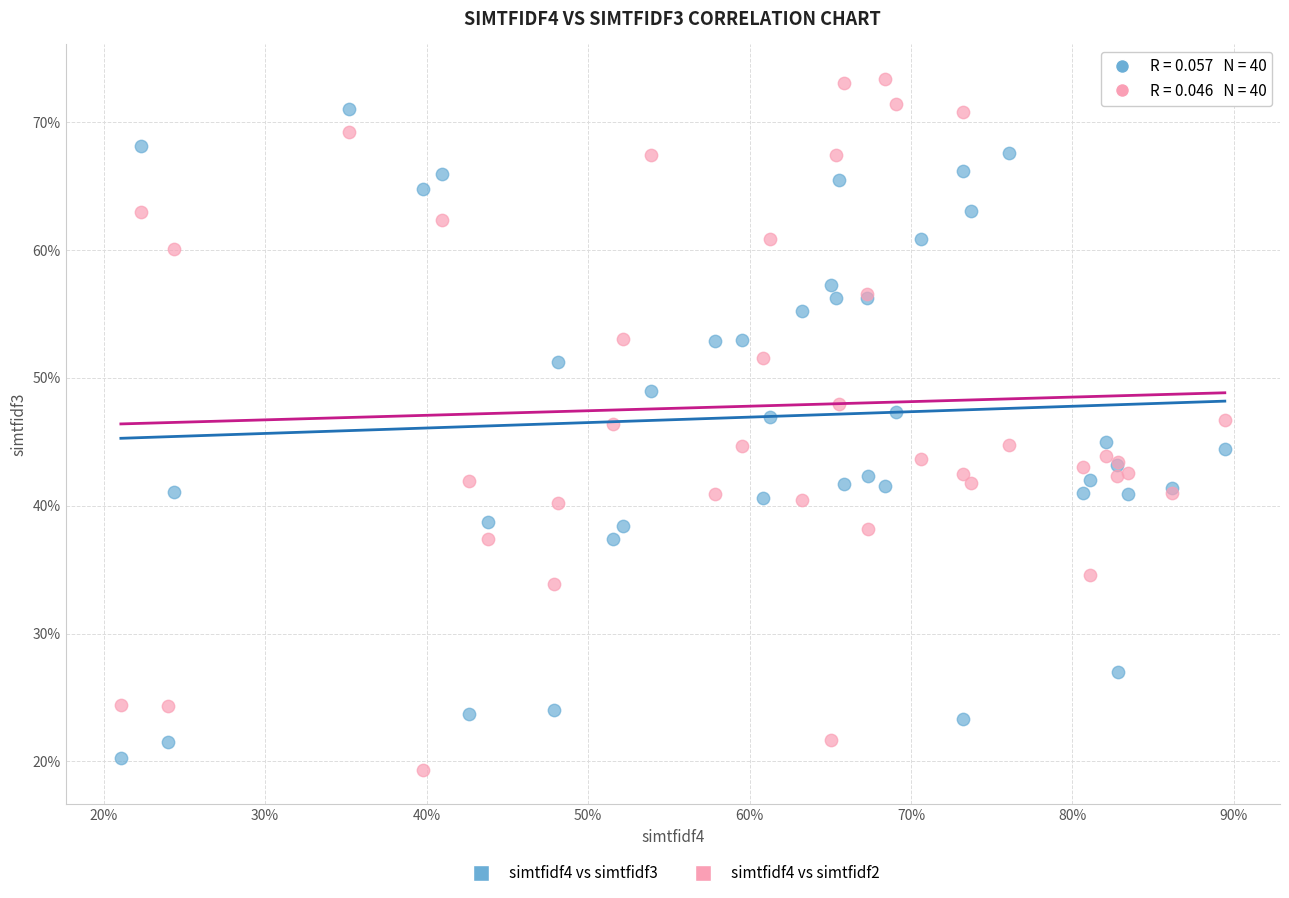

Which series reaches the maximum Y coordinate?

simtfidf4 vs simtfidf2